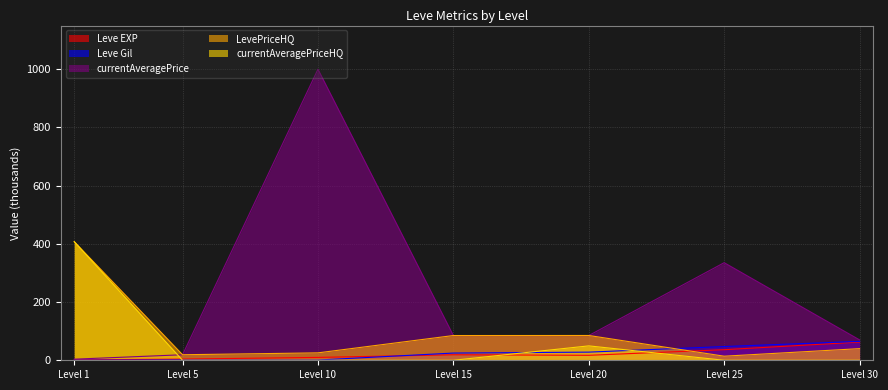

The value of currentAveragePriceHQ at Level 5 is 167.1. True or false?

False